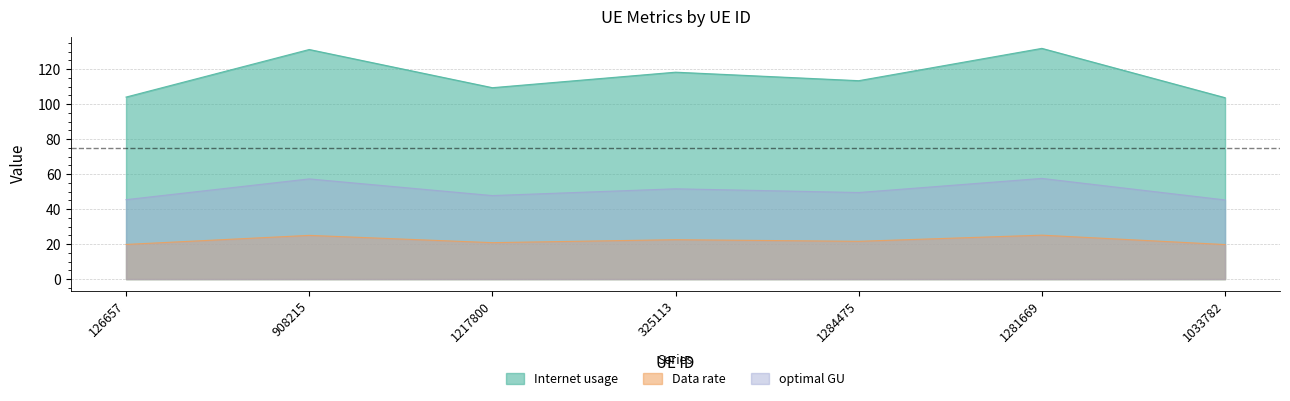

What is the label of the 2nd point from the right?

1281669